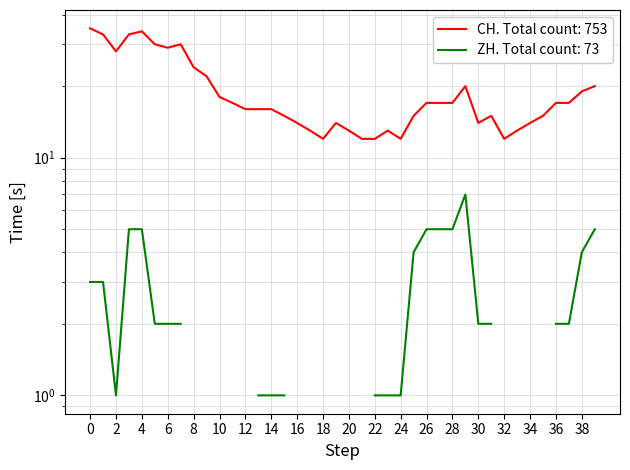

How many interior local peaks (higher than both neighbors) does the data have?

6